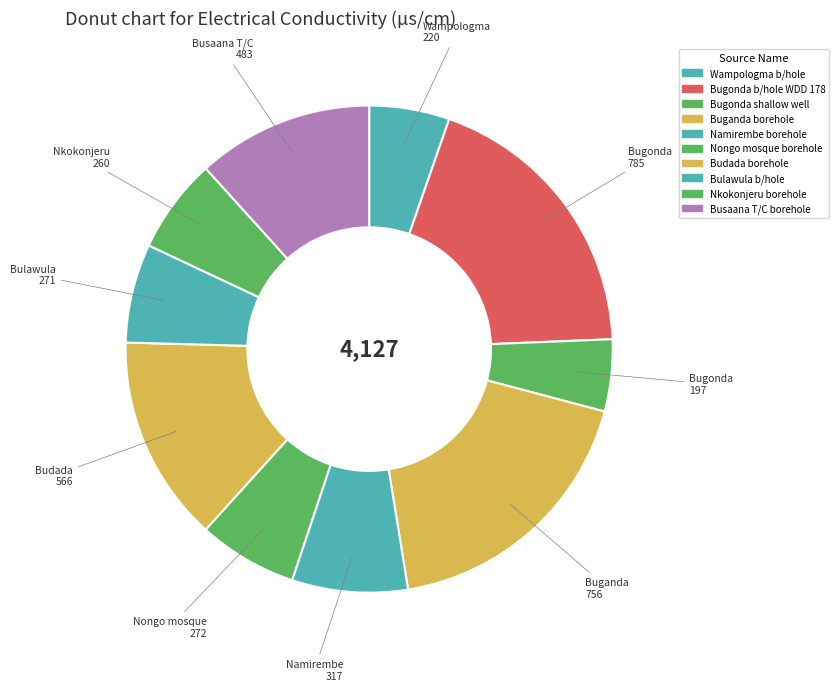

Count the number of slices in the pie.

10